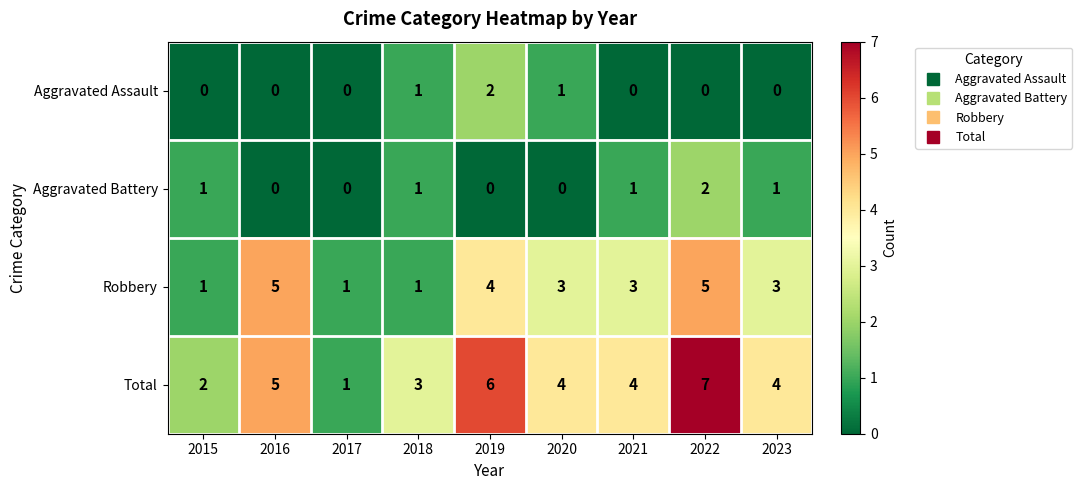

At how many categories does at least one series exceed 0?

9